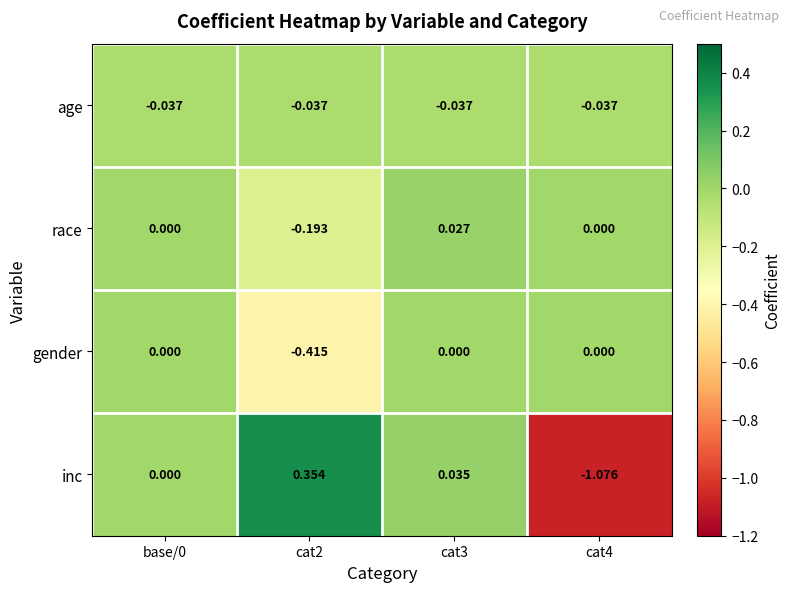

Is the value of race at cat3 greater than the value of gender at cat4?

Yes